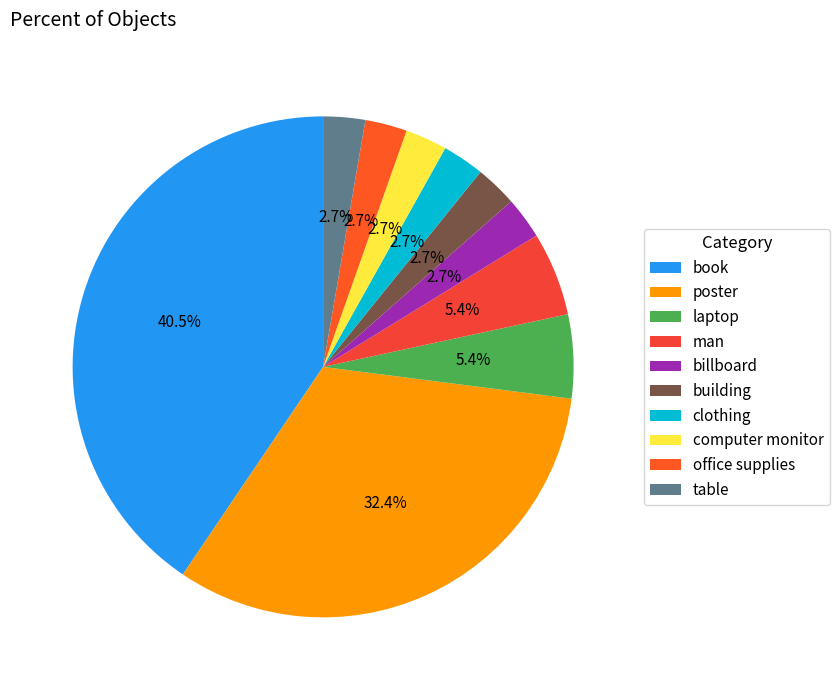

To the nearest percent, what percentage of the pie is laptop?

5%